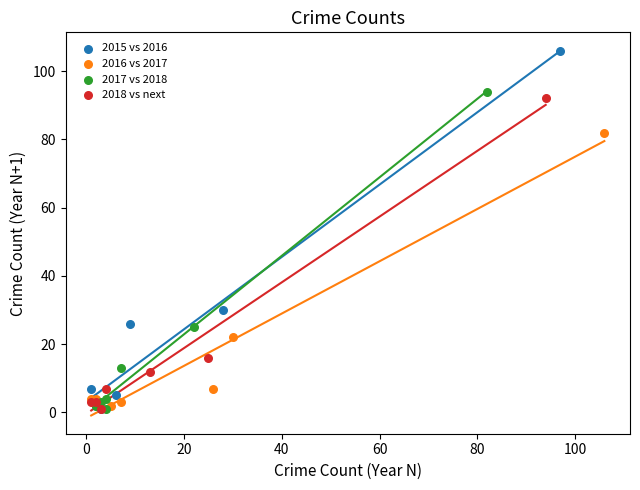

Which series has the largest Y range (max minus min)?

2015 vs 2016